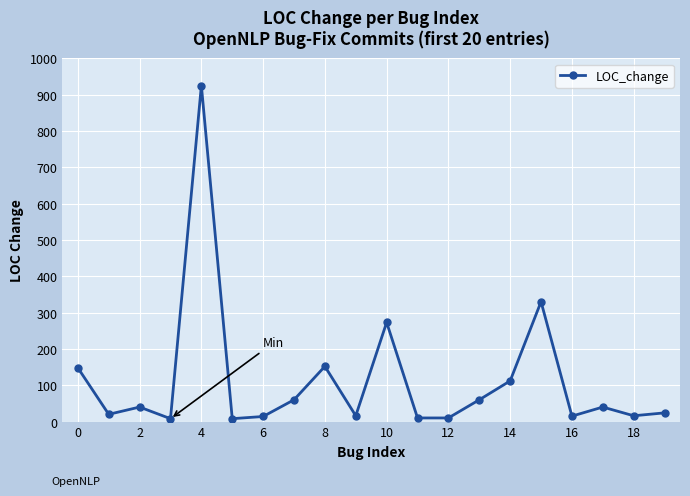

True or false: there are more than 2 points higher than both neighbors.

True